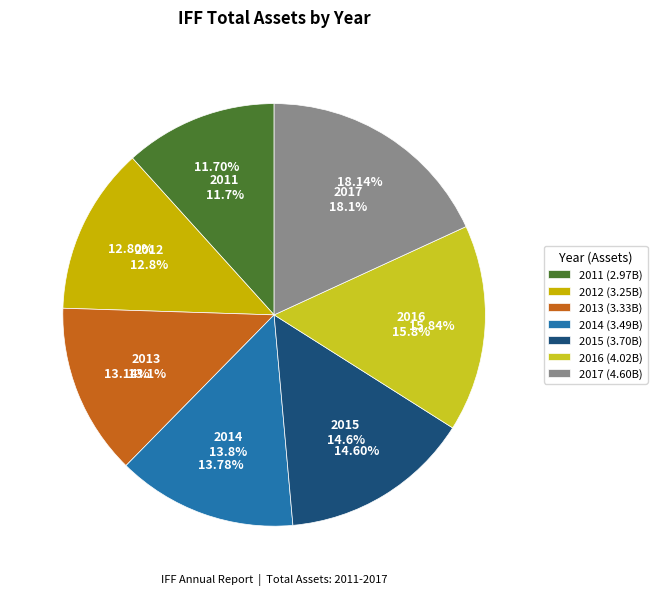

Count the number of slices in the pie.

7